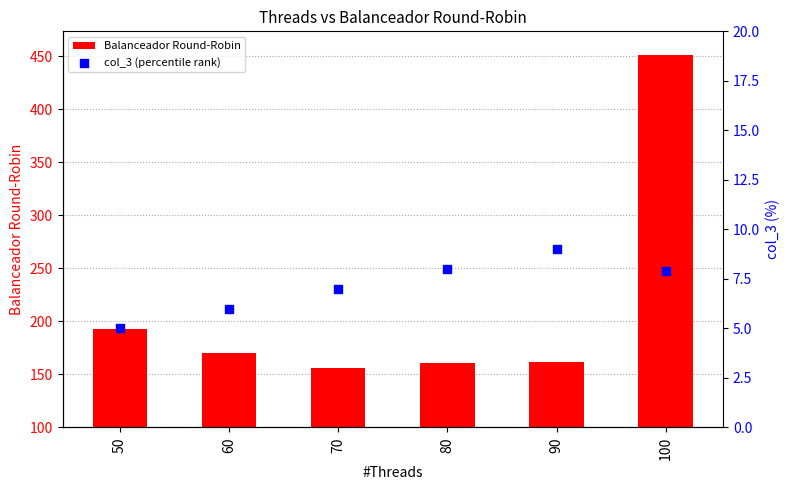

Which series has the largest Y range (max minus min)?

Balanceador Round-Robin